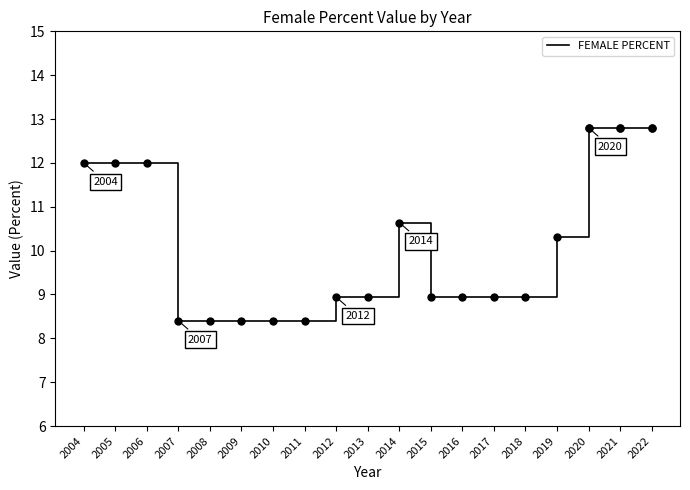

The chart shows a value of 10.6 at 2014. True or false?

True